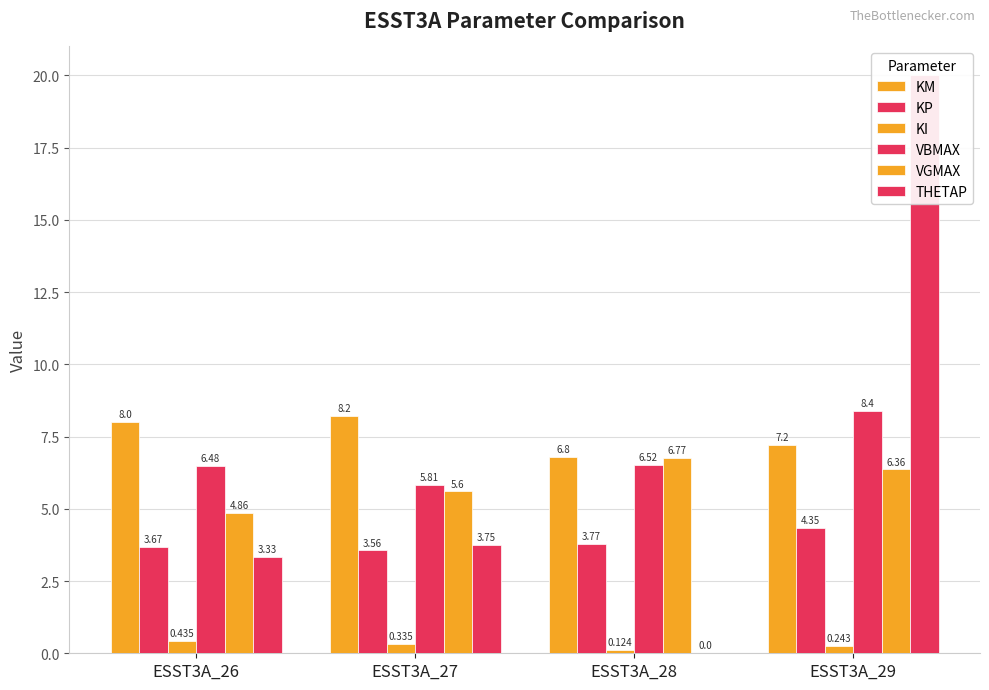

At ESST3A_28, list the series in order from largest to smallest.

KM, VGMAX, VBMAX, KP, KI, THETAP